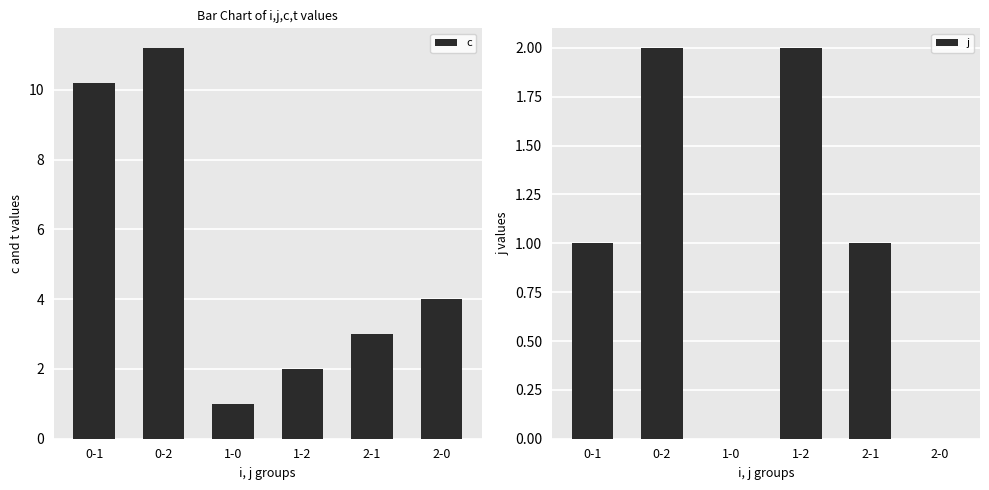

What is the label of the 1st bar from the right?

2-0